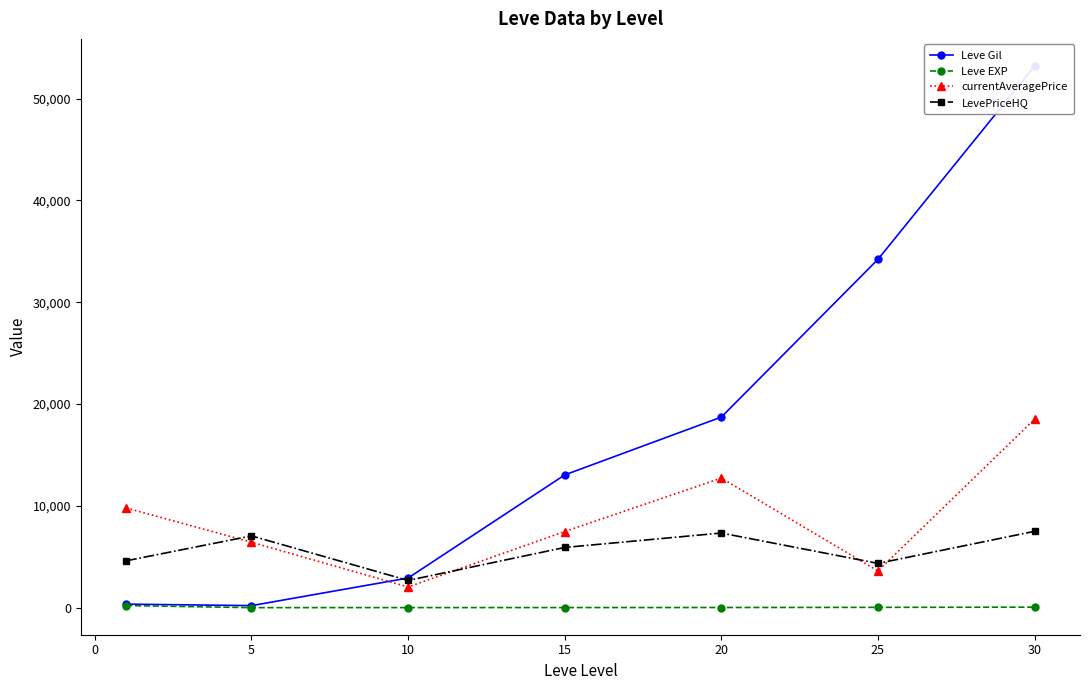

The value of LevePriceHQ at 25 is 6141.8. True or false?

False